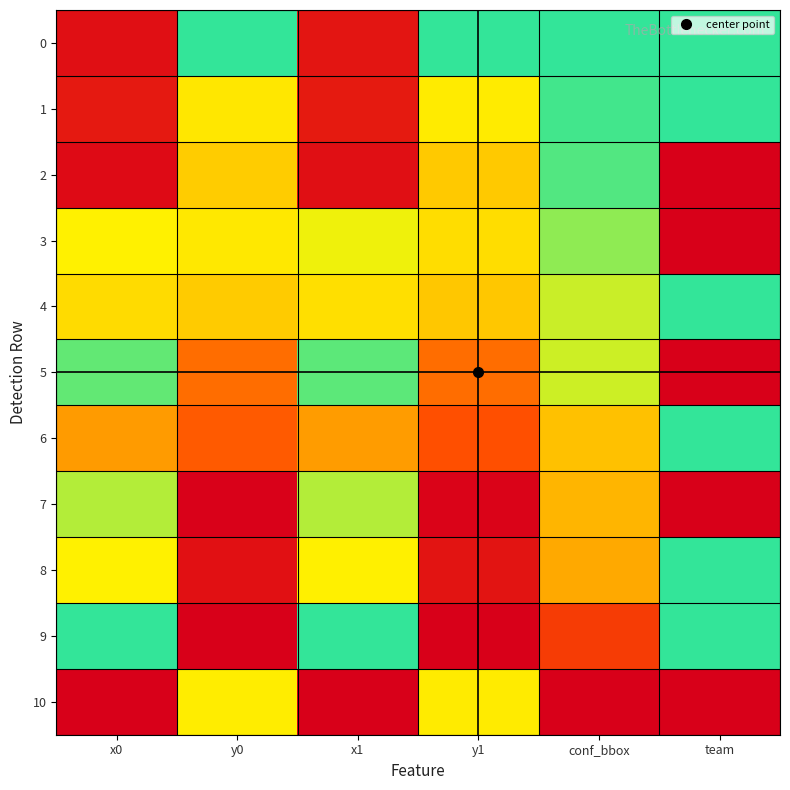

Between y0 and x1, which series saw the biggest shift?

9